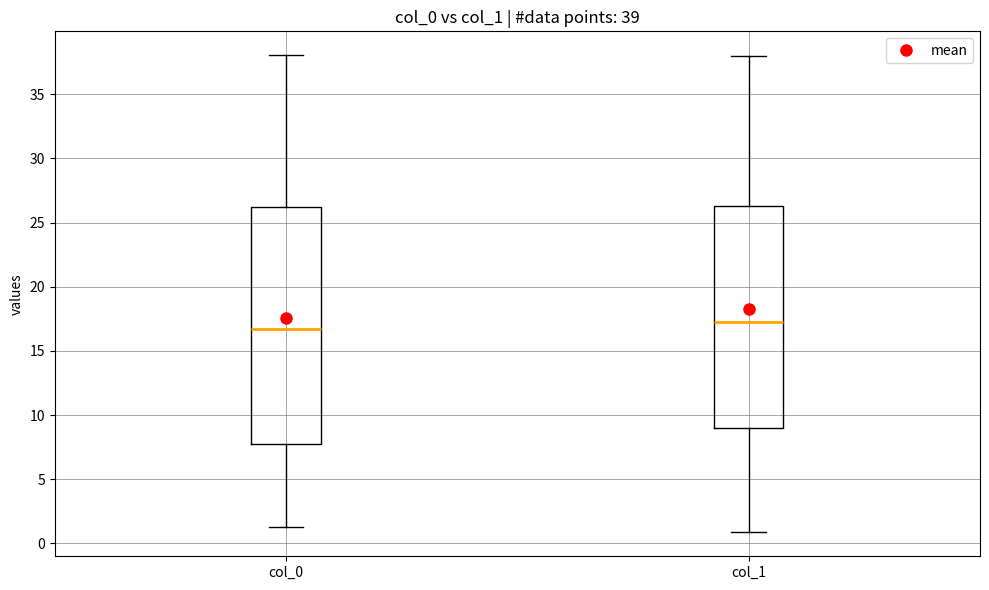

Which box is the tallest, from its lower edge to its upper edge?

col_0